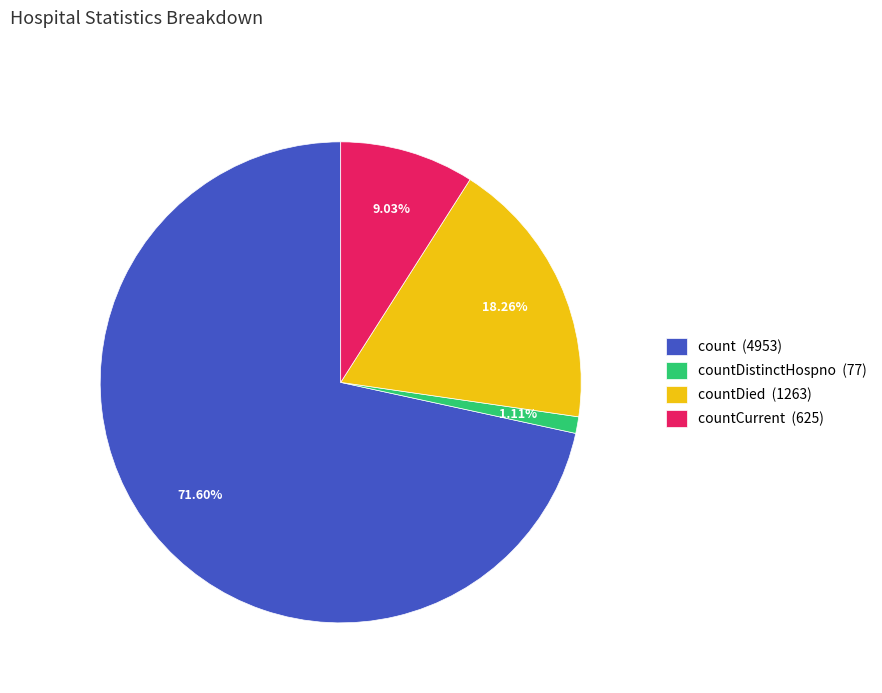

To the nearest percent, what is the difference between the largest and smallest slice percentages?

70%